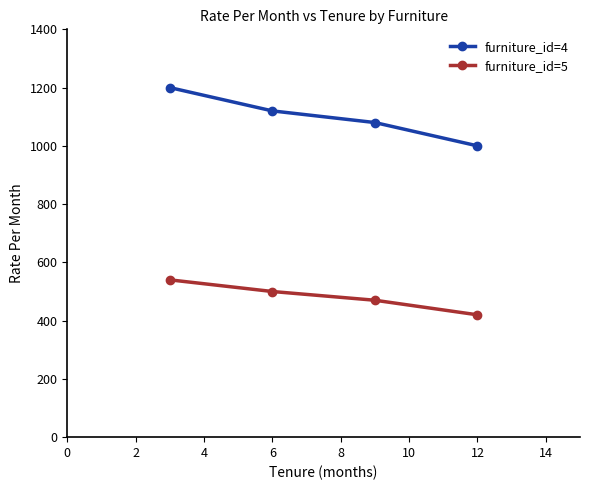

Which series has the largest range (max minus min)?

furniture_id=4